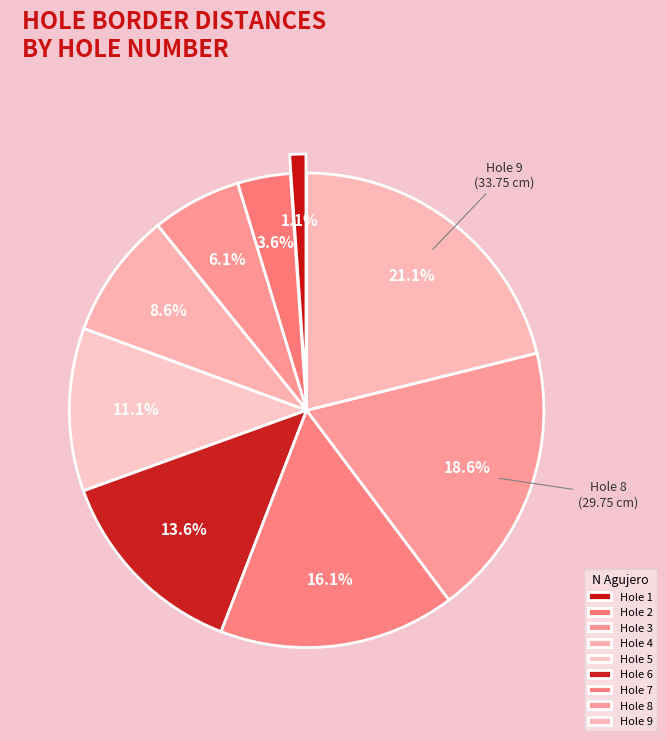

How many slices are in this pie chart?

9